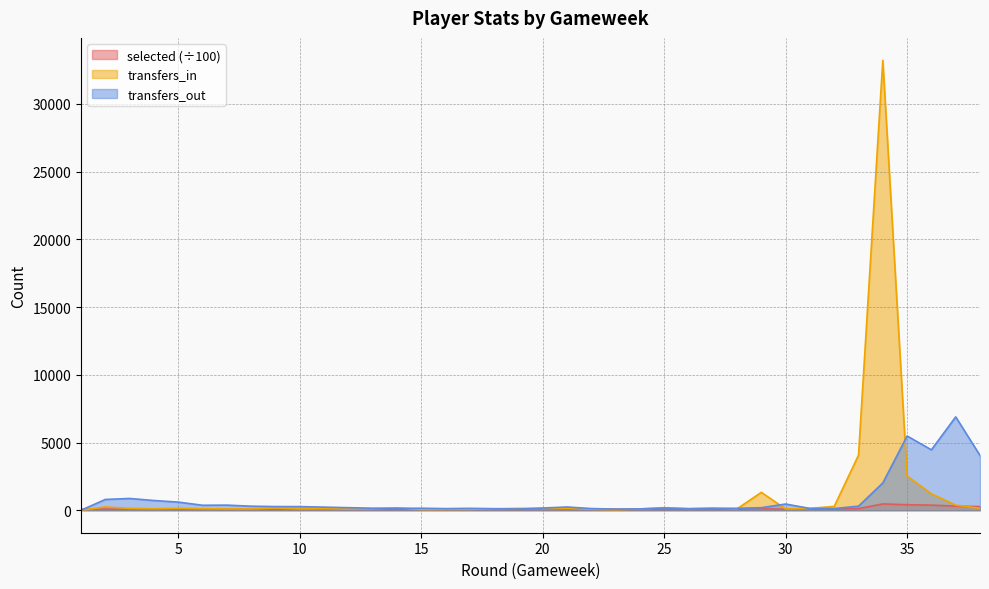

The transfers_in series shows 204.5 at 3. True or false?

False